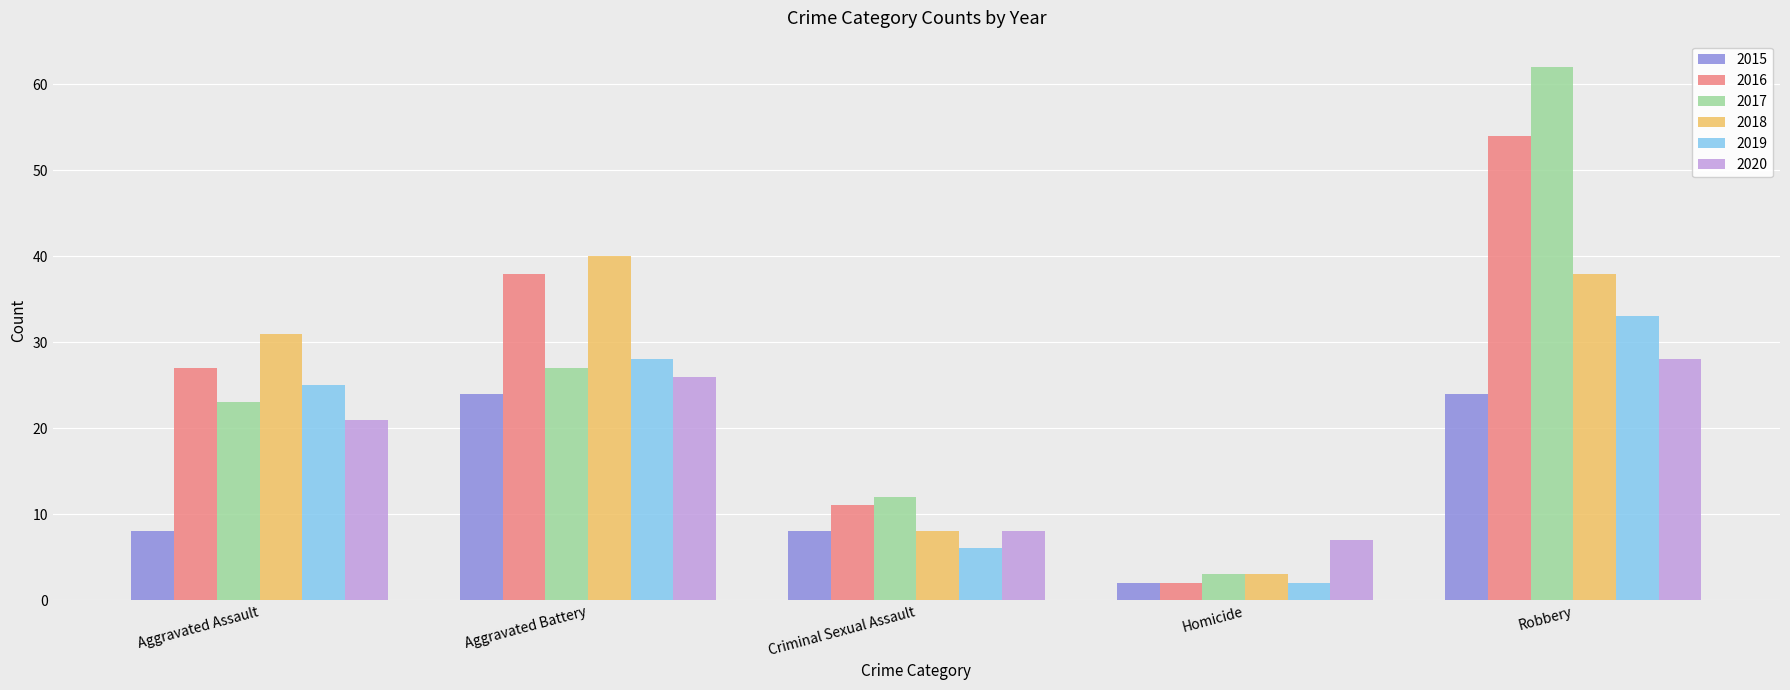

What position from the left is Aggravated Battery?

2